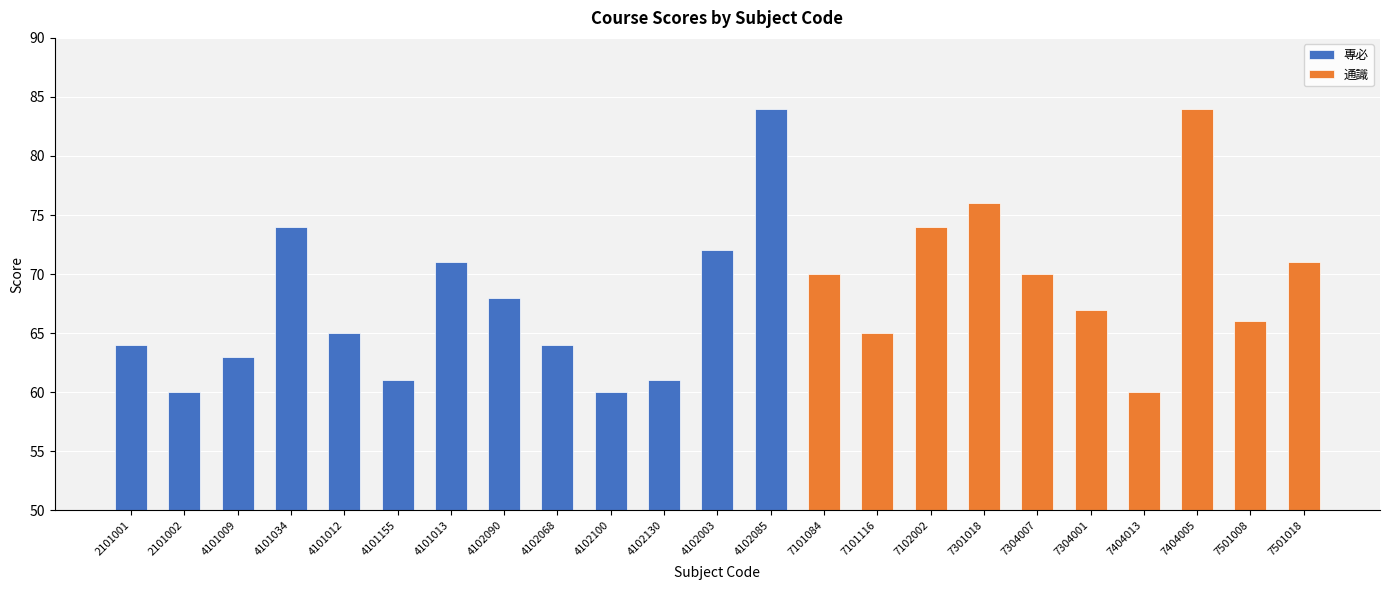

How many bars are there in total?

23